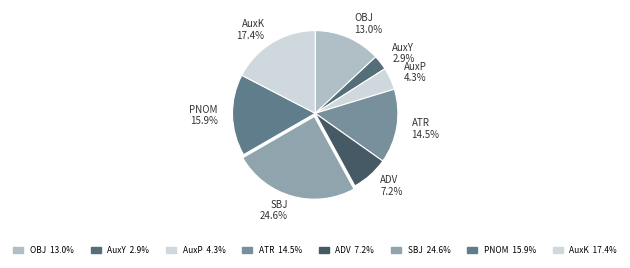

Rank the categories by value from highest to lowest.

SBJ, AuxK, PNOM, ATR, OBJ, ADV, AuxP, AuxY